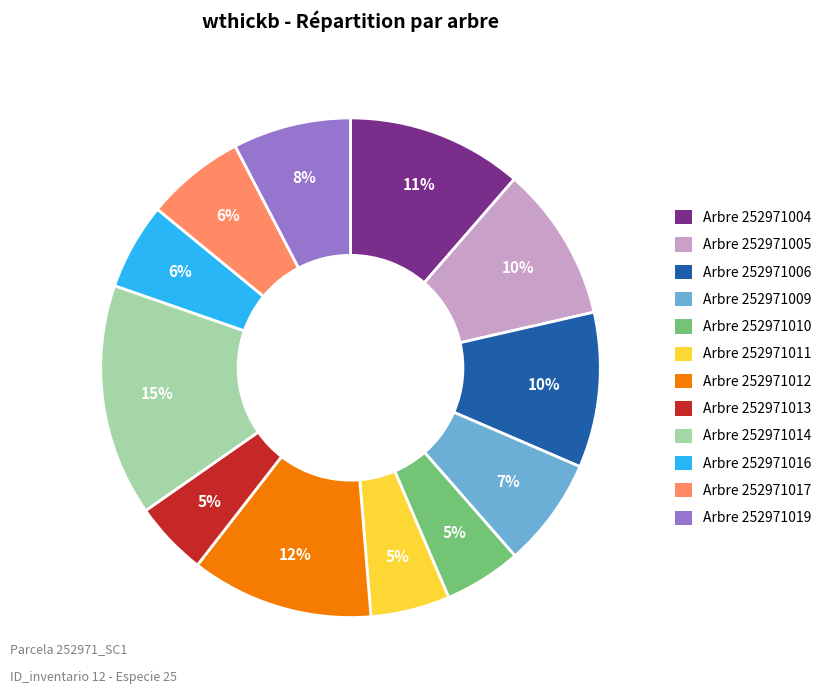

Is there any slice that represents more than half of the pie?

No